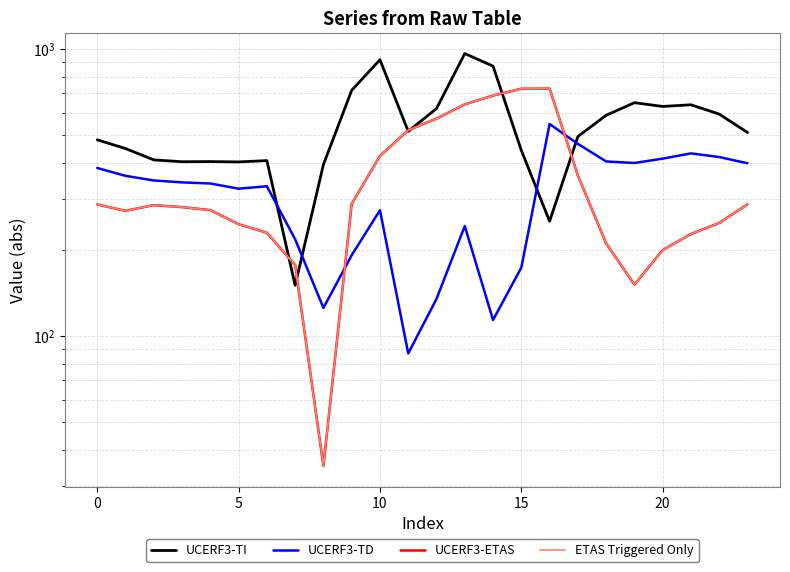

Reading right to left, extract all data points from this chart.

UCERF3-TI: 511.3	592.3	638.4	629.9	649.2	586.7	494.8	250.9	443.0	870.3	962.7	619.4	516.0	916.2	716.9	395.3	150.1	408.0	403.8	404.9	404.4	410.3	449.5	482.0
UCERF3-TD: 399.4	419.9	432.4	414.5	400.2	405.4	466.6	547.3	173.1	113.7	241.5	134.6	87.0	274.1	191.1	125.2	217.1	332.2	325.7	339.6	342.7	347.9	361.1	384.6
UCERF3-ETAS: 287.5	247.4	226.4	199.2	151.0	210.0	362.4	726.6	725.8	687.4	640.4	571.2	520.6	423.5	288.5	35.3	176.6	228.8	245.0	274.4	281.0	285.5	272.7	287.1
ETAS Triggered Only: 287.5	247.4	226.4	199.2	151.0	210.0	362.4	726.6	725.8	687.4	640.4	571.2	520.6	423.5	288.5	35.3	176.6	228.8	245.0	274.4	281.0	285.5	272.7	287.1